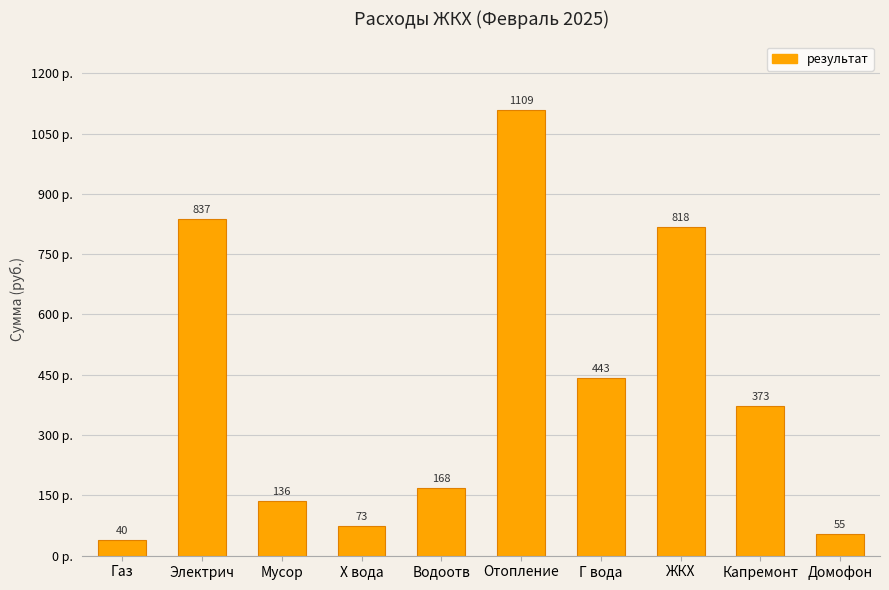

How many values are below 373?

5